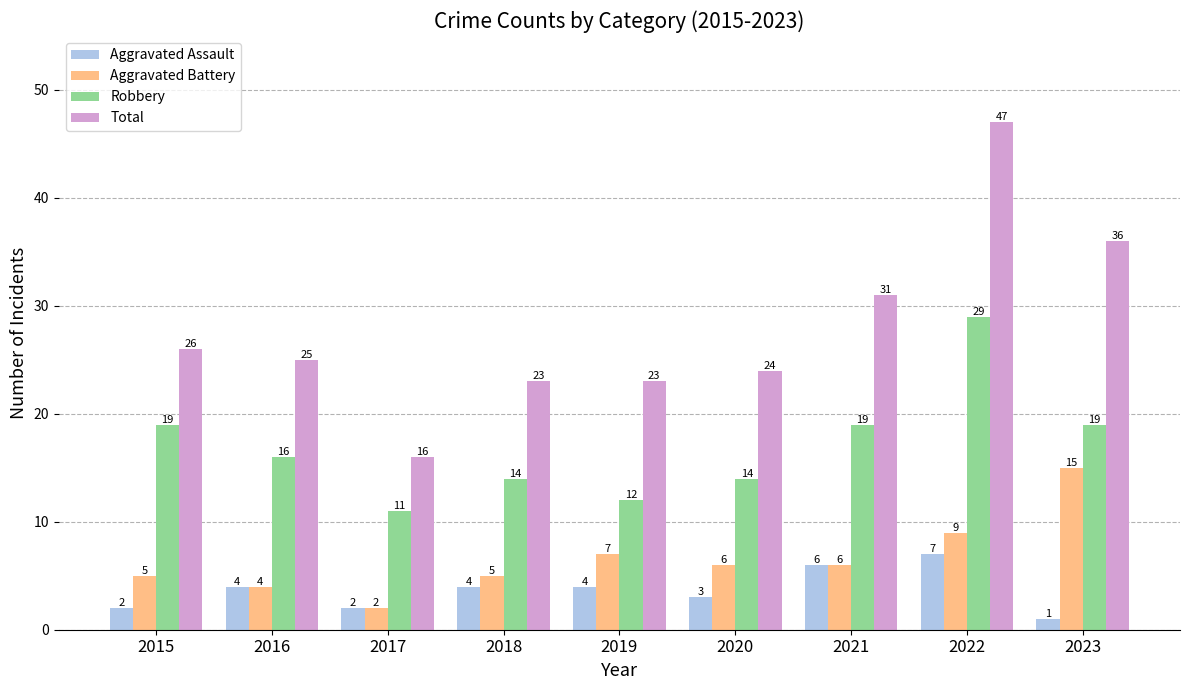

What is the sum of all Aggravated Assault values?

33